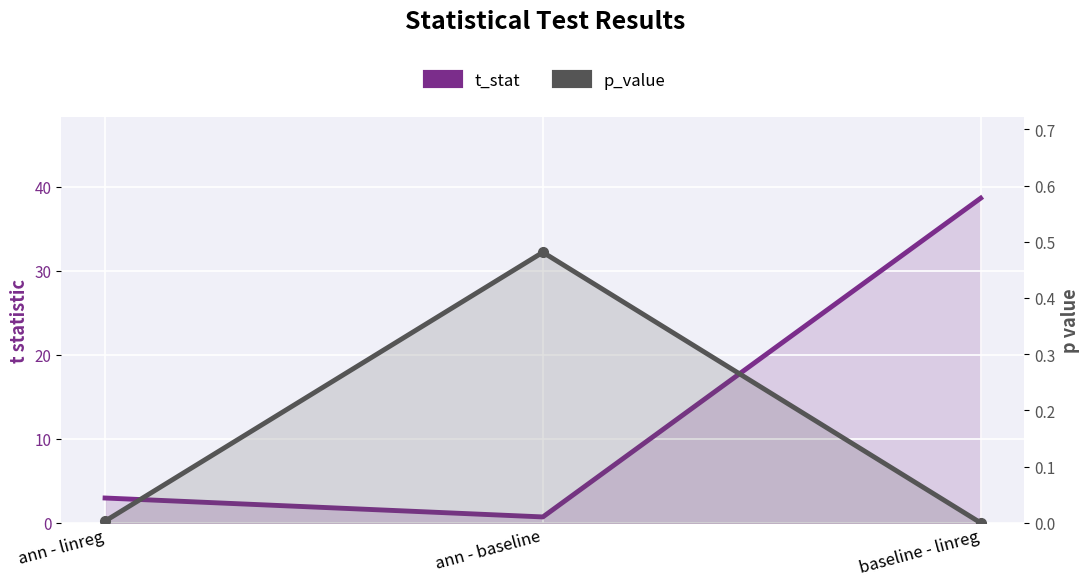

Reading left to right, extract all data points from this chart.

t_stat: ann - linreg=3.0	ann - baseline=0.7	baseline - linreg=38.6
p_value: ann - linreg=0.0	ann - baseline=0.5	baseline - linreg=0.0